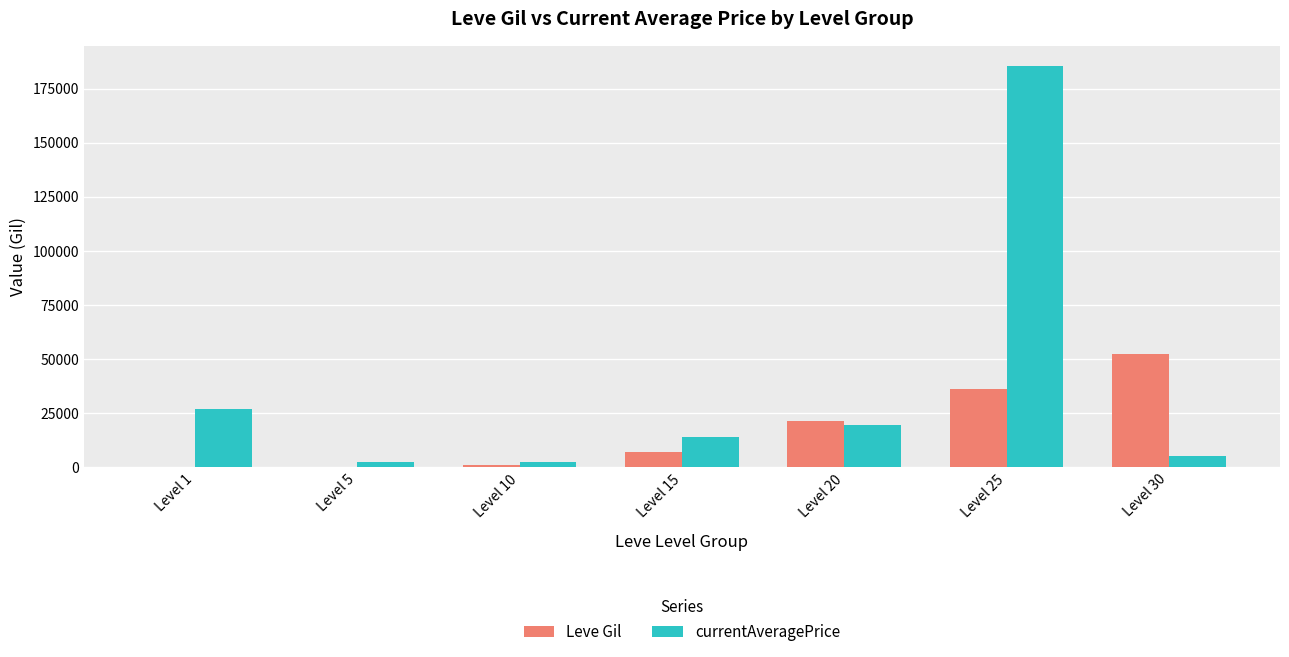

How many groups of bars are there?

7